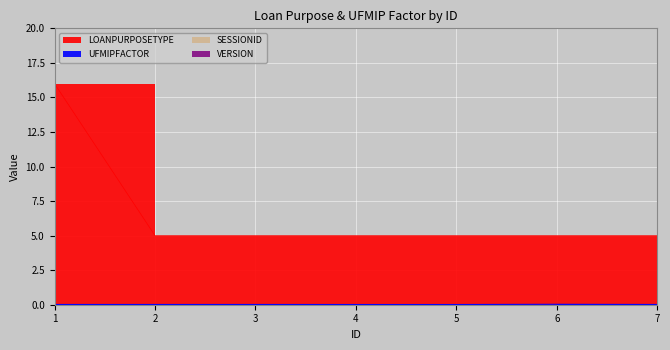

How many lines are shown in the chart?

2